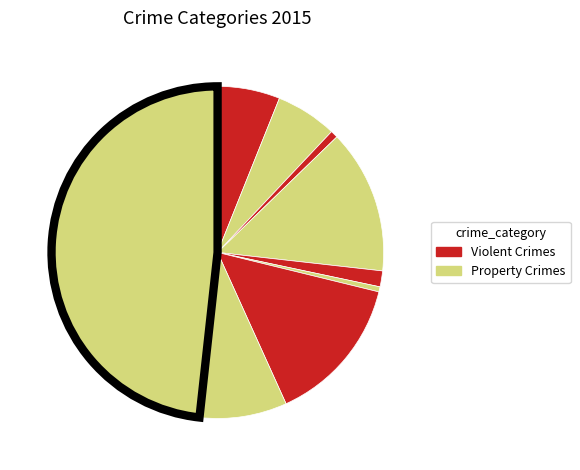

Which category has the biggest portion of the pie?

Theft